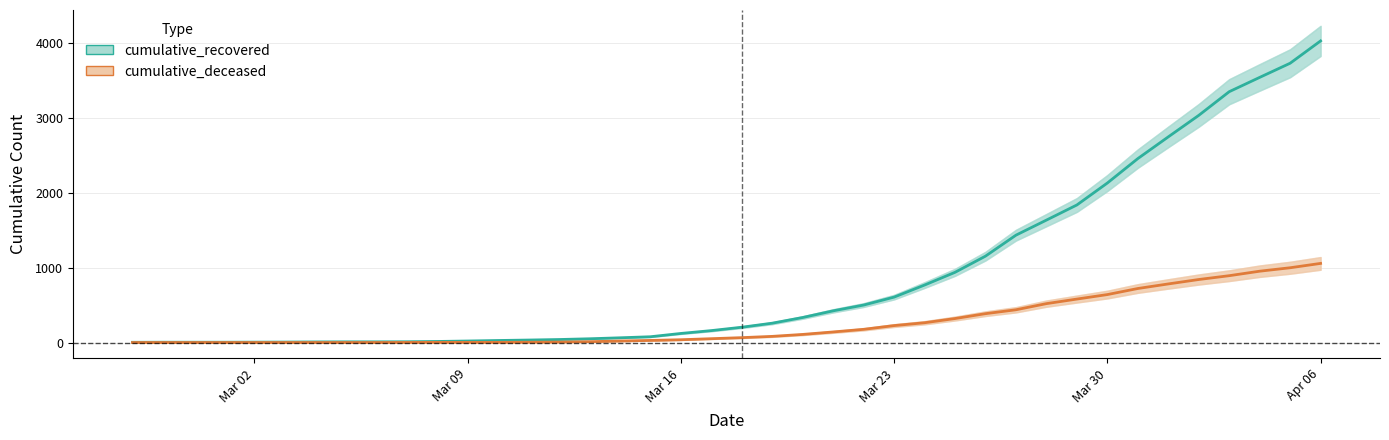

Is the value of cumulative_deceased at 37 greater than the value of cumulative_recovered at 10?

Yes